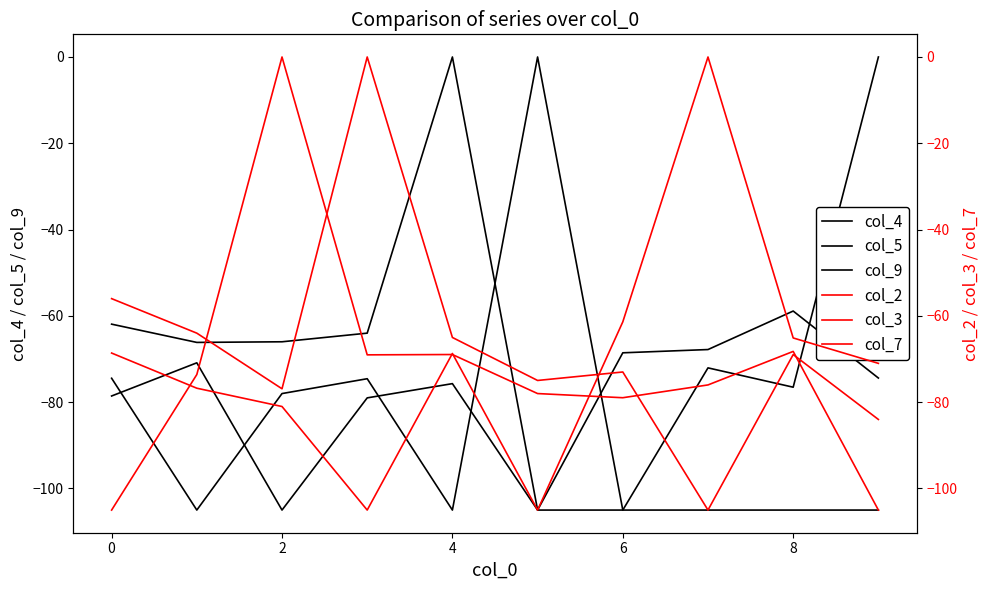

What is the value of the col_2 point at the 6th from the left?

-78.0